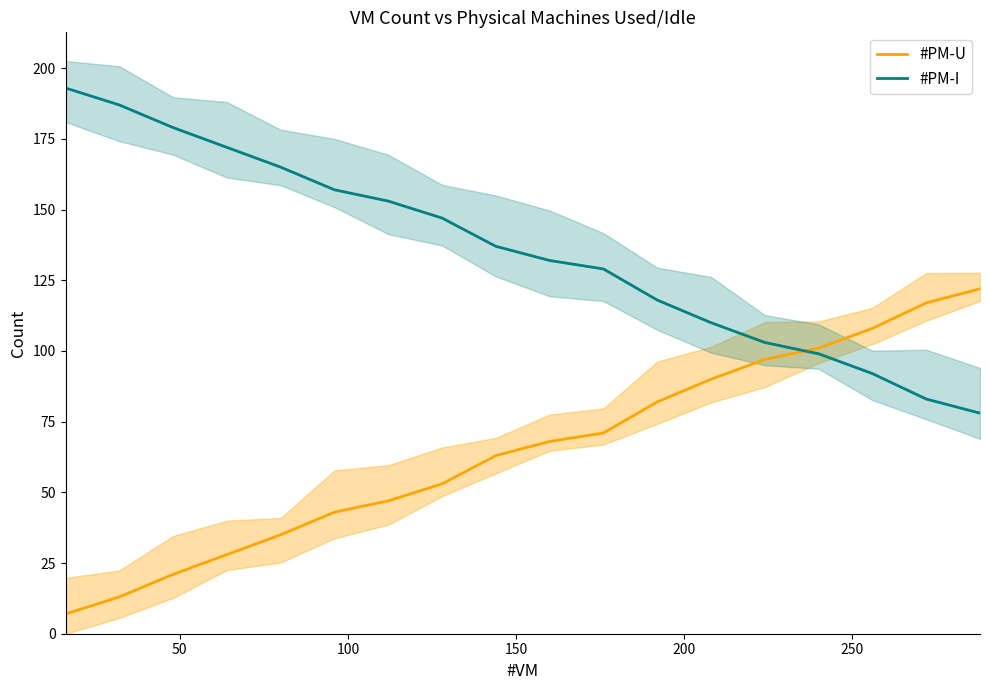

The value of #PM-U at 13 is 22. True or false?

False